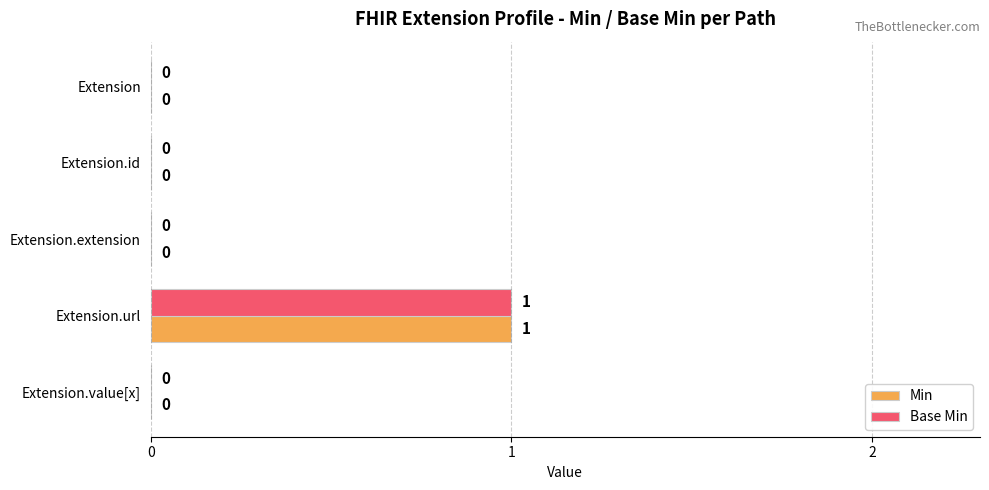

What are all the series names shown in the legend?

Min, Base Min